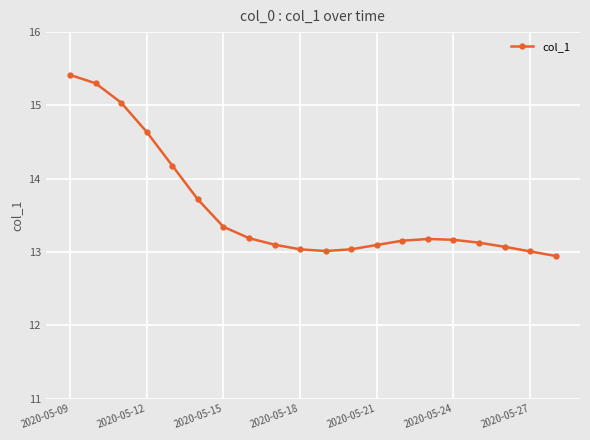

What is the value of the 4th point from the left?

14.6